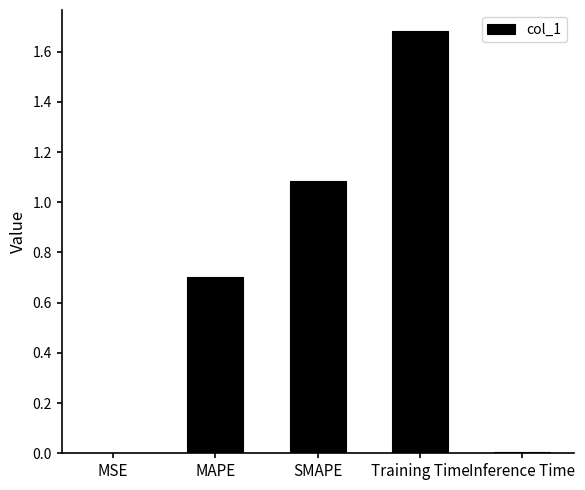

The value at SMAPE is 1.1. True or false?

True